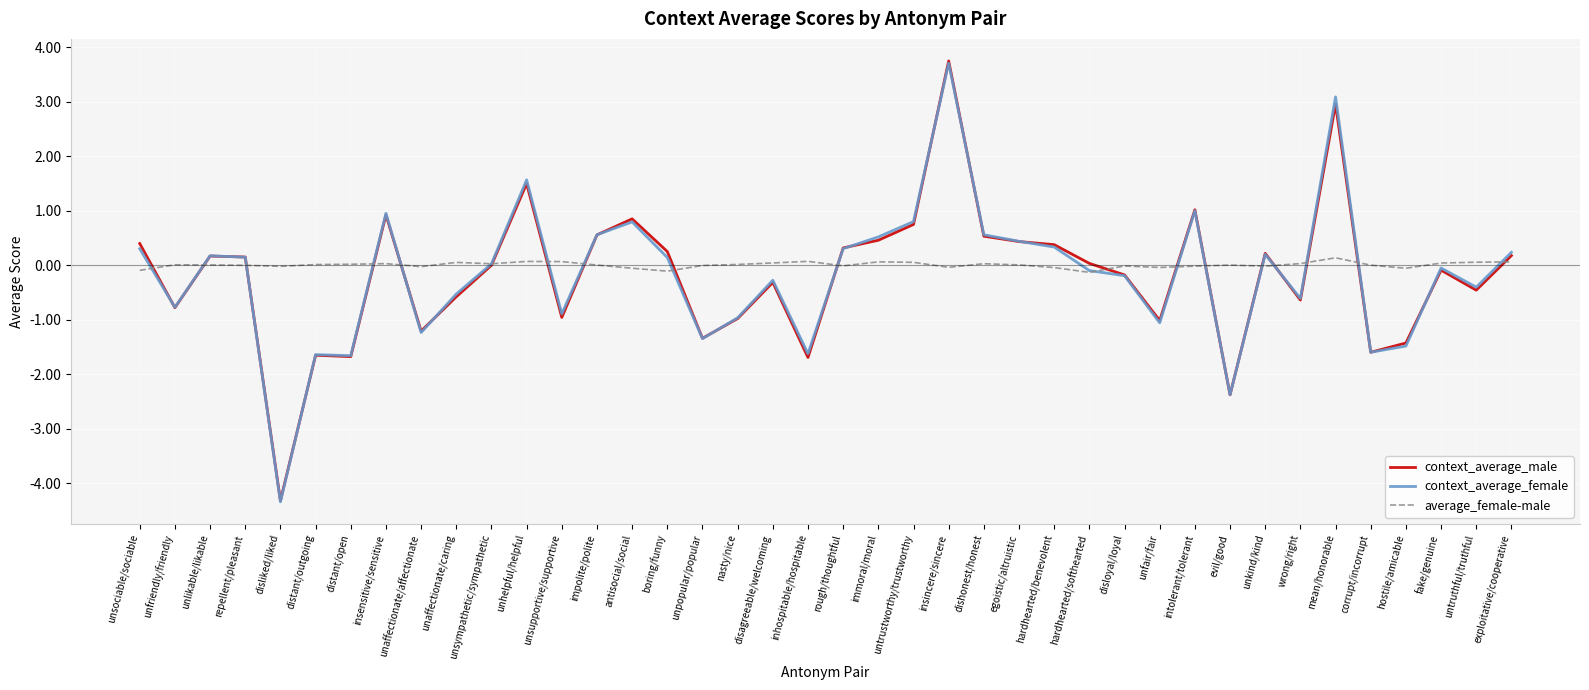

What is the lowest value of the context_average_male series?

-4.3